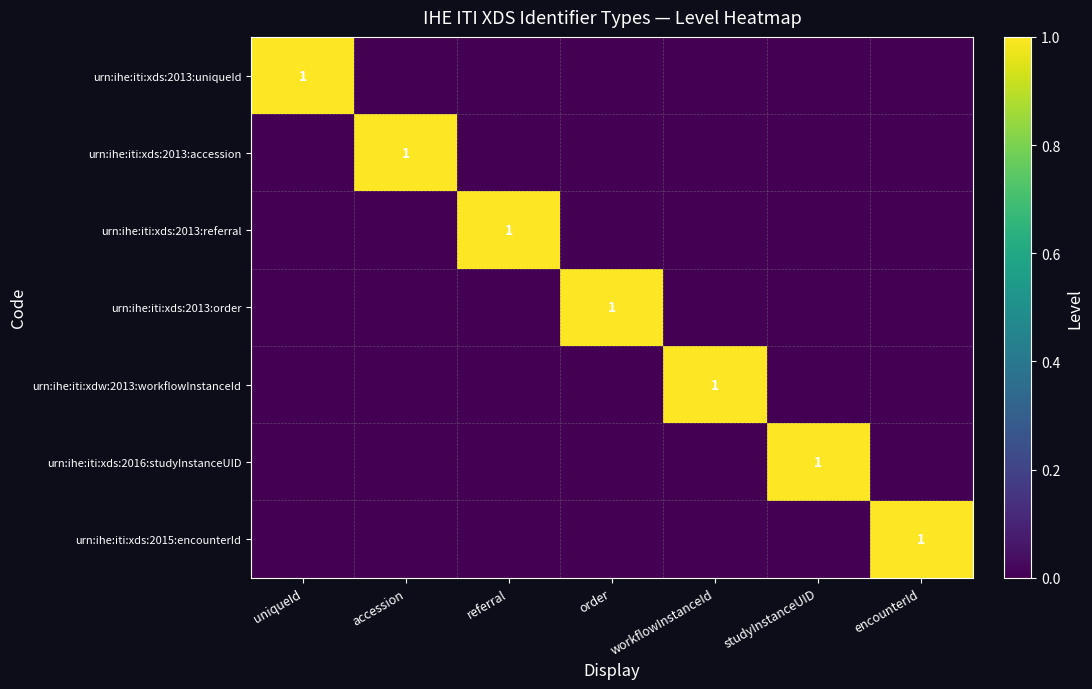

True or false: urn:ihe:iti:xds:2013:referral has a value of 1 at referral.

True